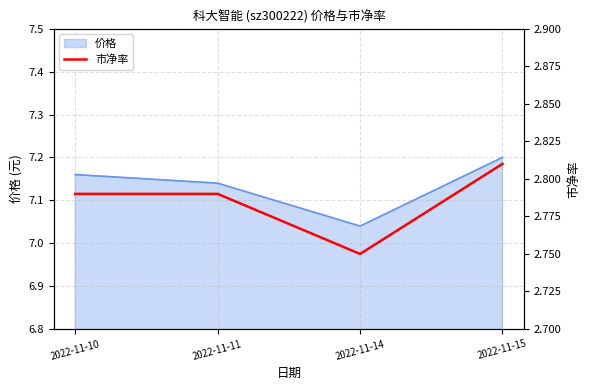

Which has a higher value, 2022-11-10 or 2022-11-11?

2022-11-10